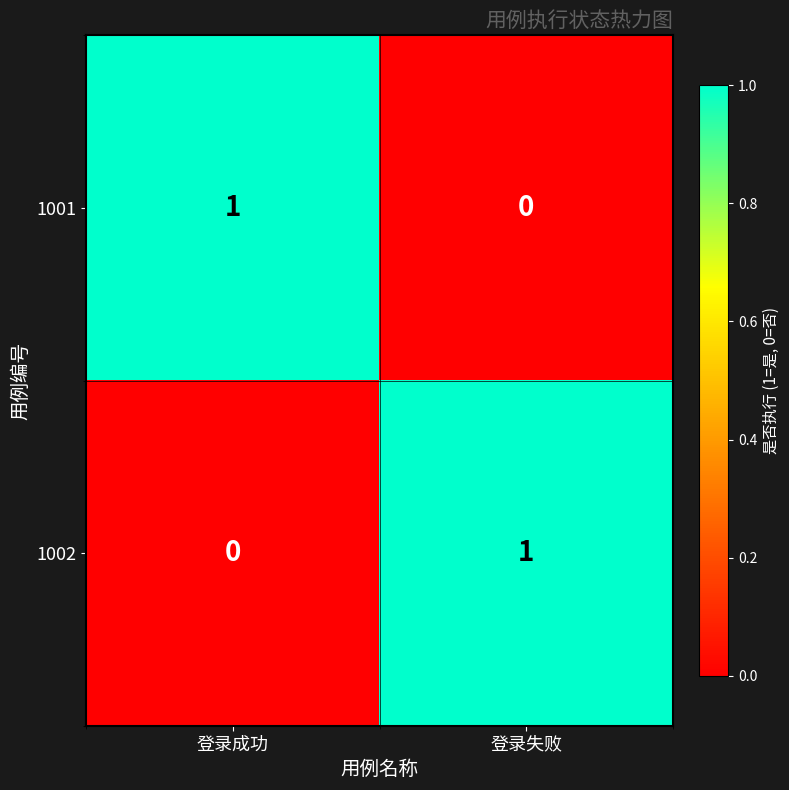

Where is 1002 nearest to the value 0?

登录成功